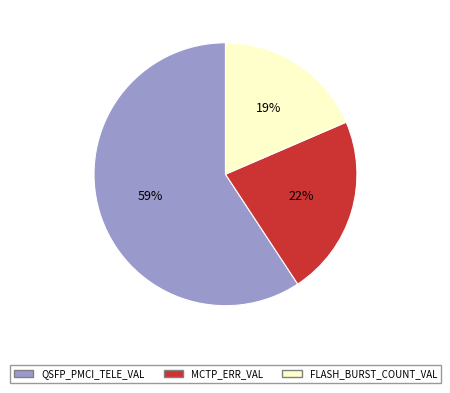

To the nearest percent, what is the average slice percentage?

33%